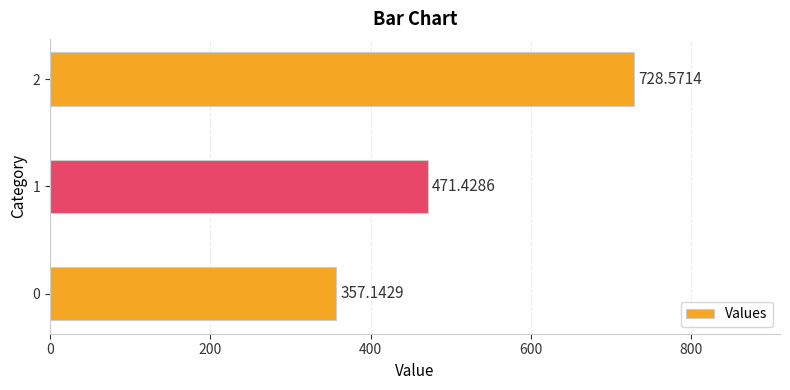

The chart shows a value of 357.1 at 0. True or false?

True